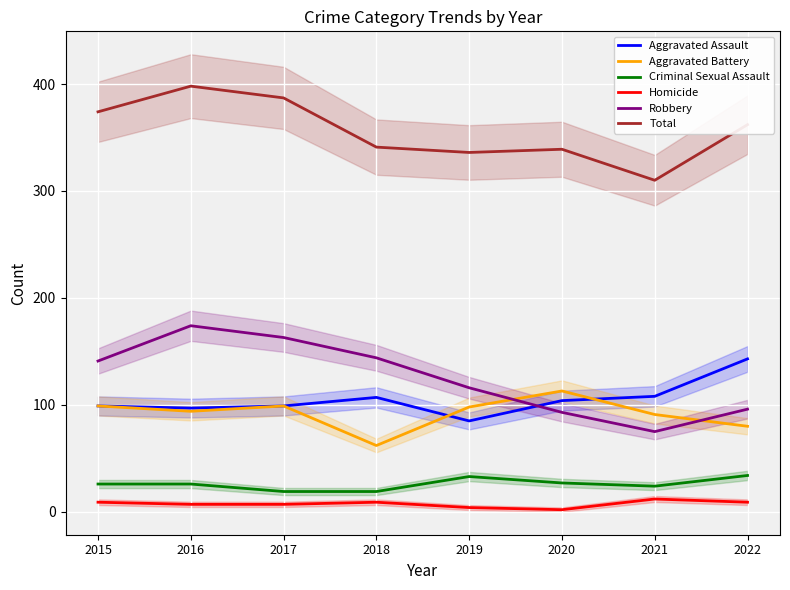

List the labels in order of Total value, smallest first.

2021, 2019, 2020, 2018, 2022, 2015, 2017, 2016